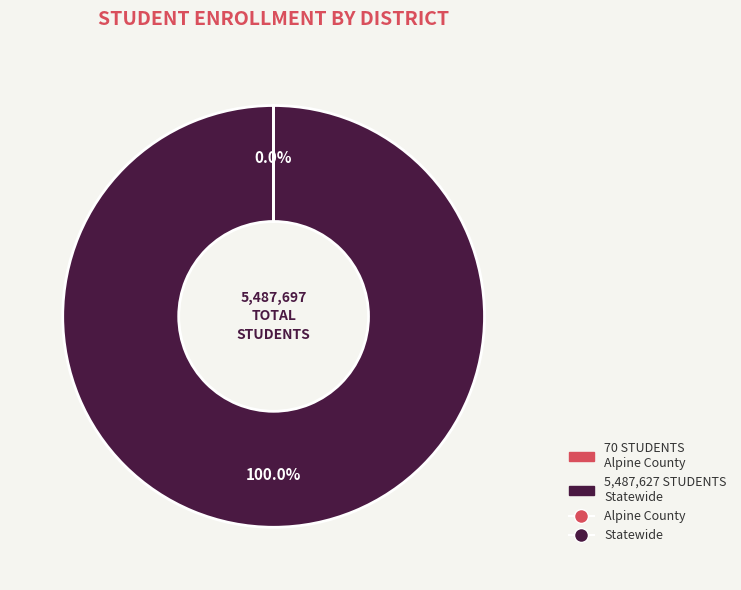

Is there a majority slice in this chart?

Yes